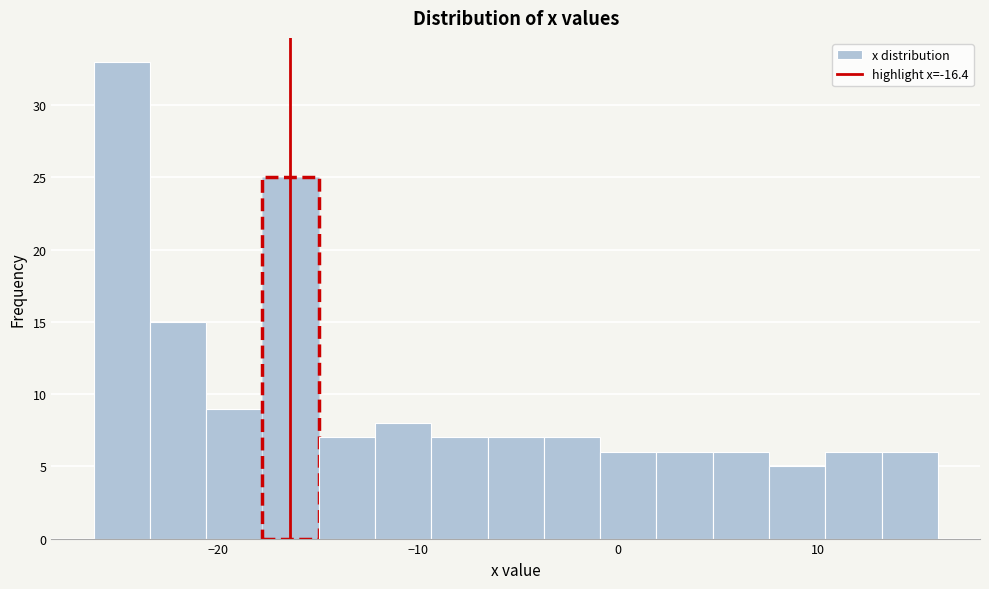

Around what value on the x-axis is the tallest bar? Give the approximate position of its centre, as read against the axis.

-25